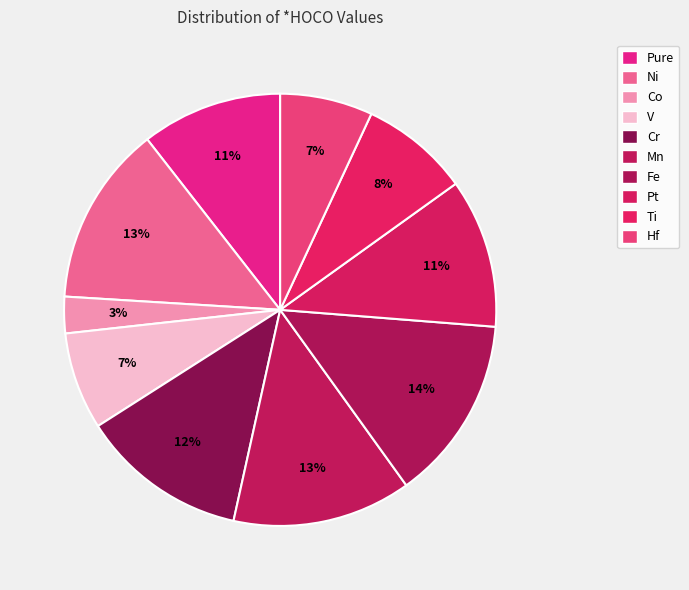

Count the number of slices in the pie.

10